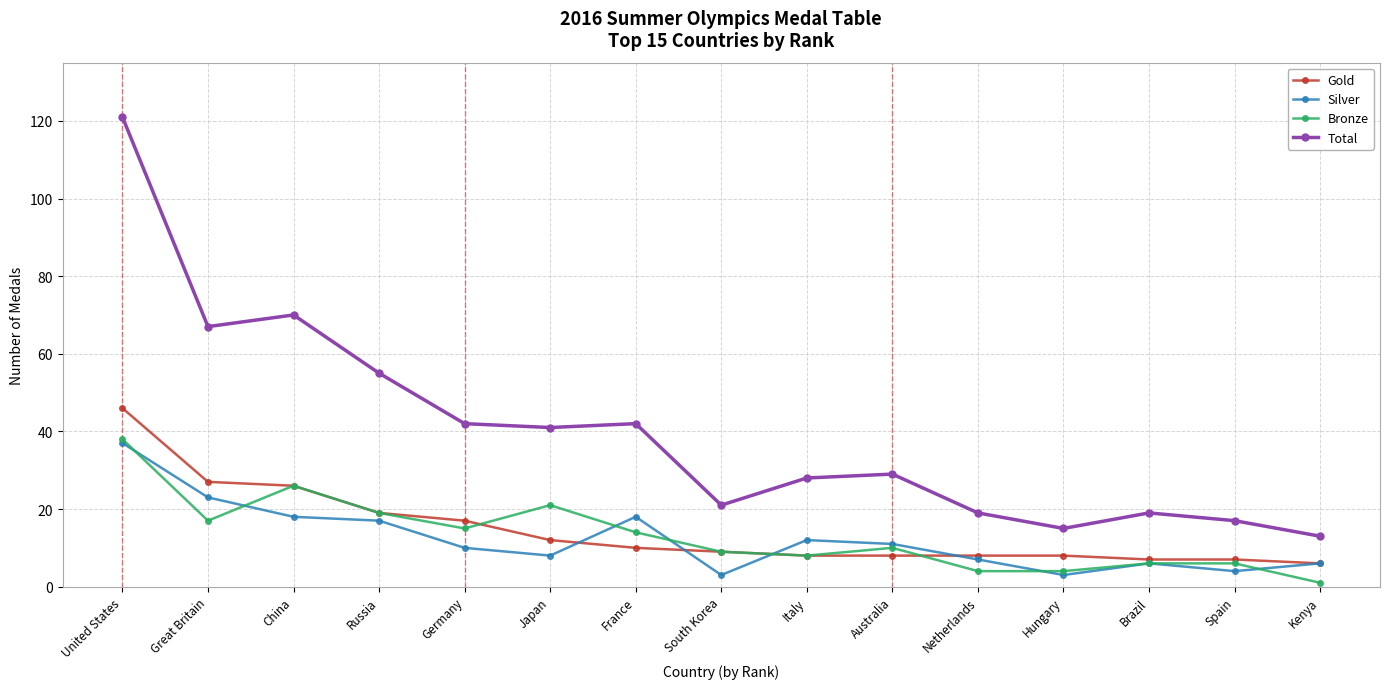

Is the value of Bronze at Brazil greater than the value of Total at Hungary?

No